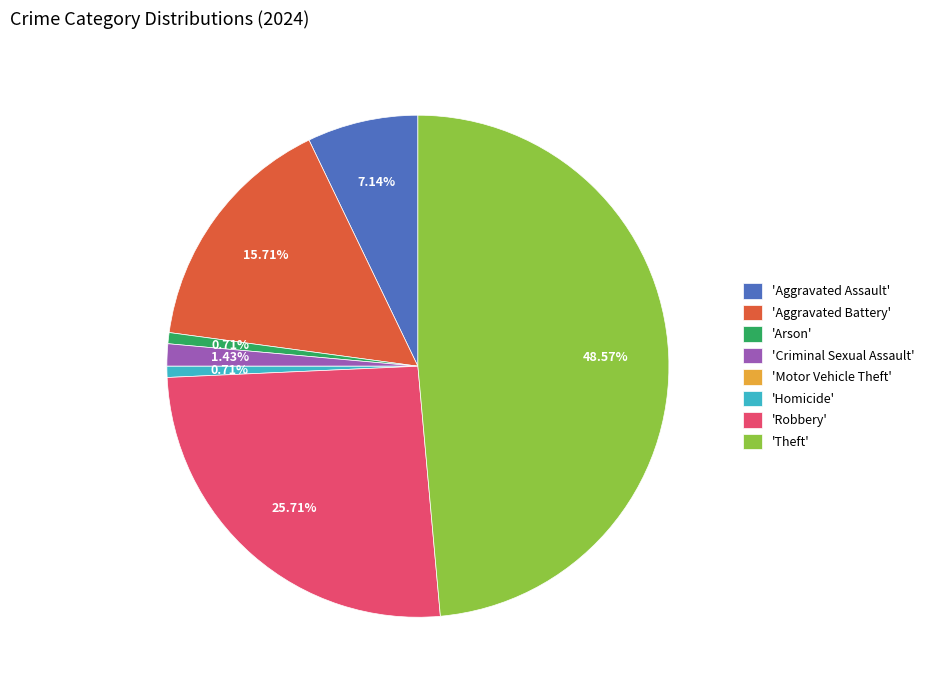

What is the largest slice in the pie chart?

'Theft'